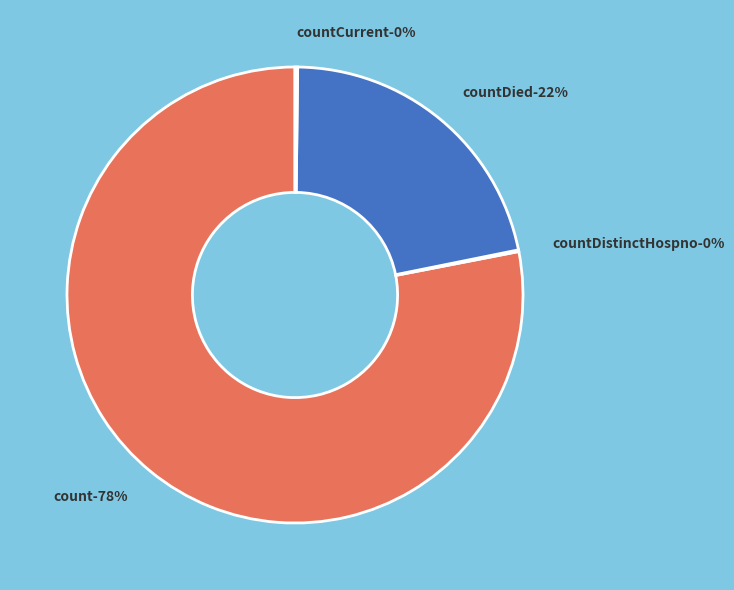

Is there any slice that represents more than half of the pie?

Yes